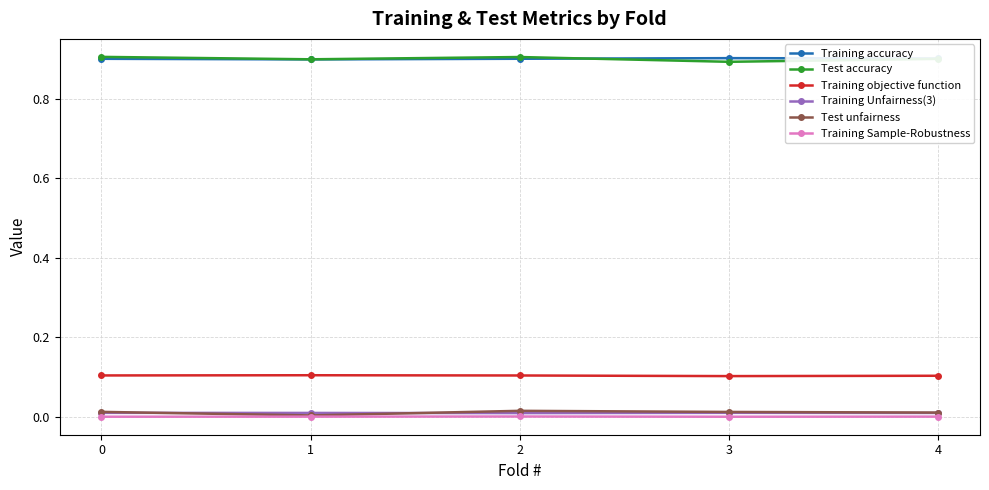

The value of Training objective function at 3 is 0.2. True or false?

False